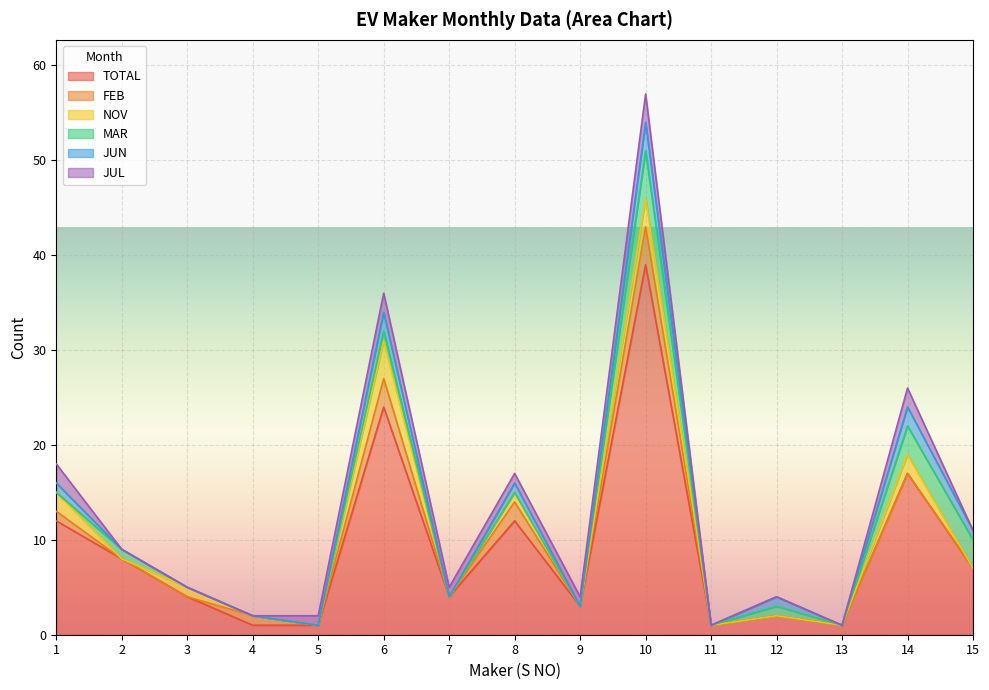

True or false: JUN and NOV cross at least once.

False